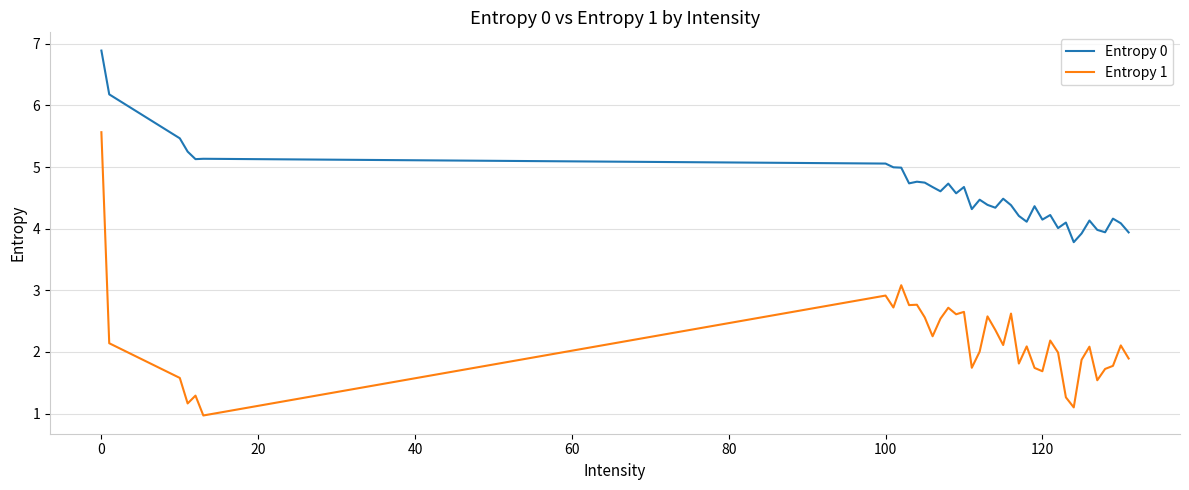

What is the sum of all Entropy 0 values?

174.1